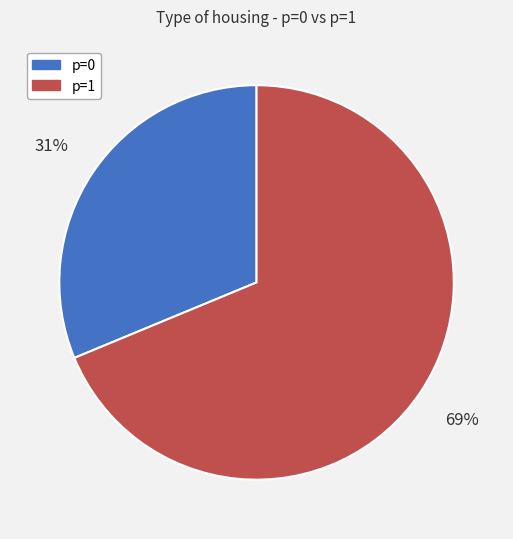

Count the number of slices in the pie.

2